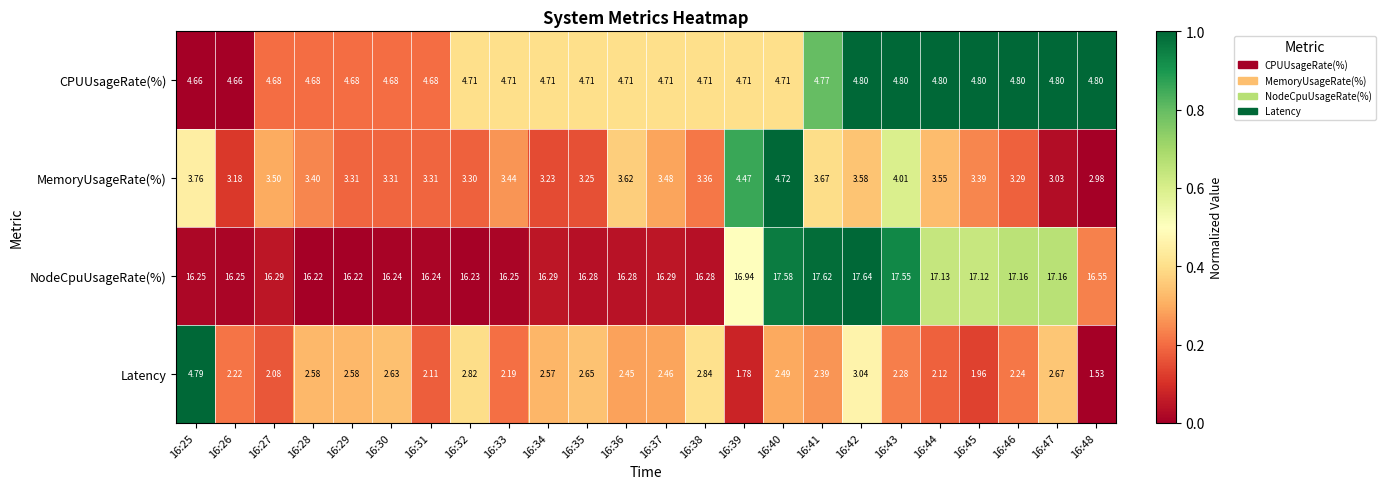

Which series has the largest total across all categories?

NodeCpuUsageRate(%)